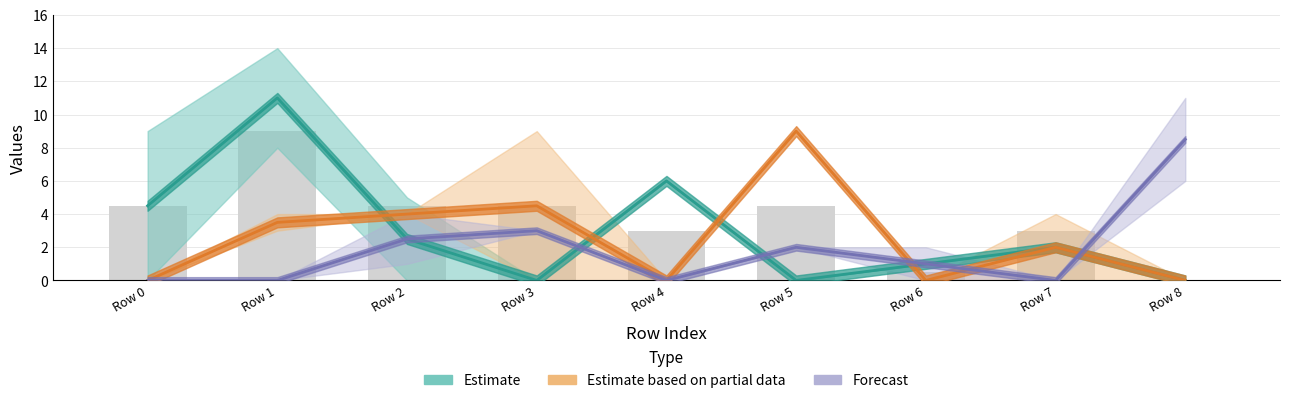

What are all the series names shown in the legend?

Estimate, Estimate based on partial data, Forecast